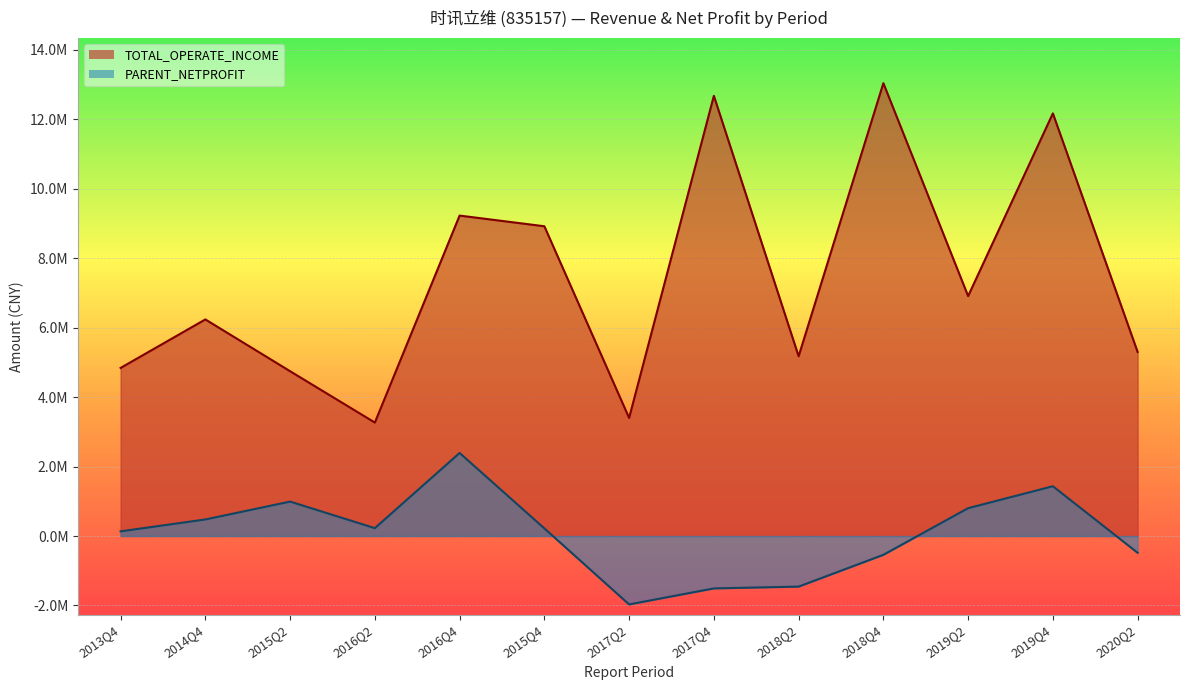

True or false: PARENT_NETPROFIT and TOTAL_OPERATE_INCOME cross at least once.

False